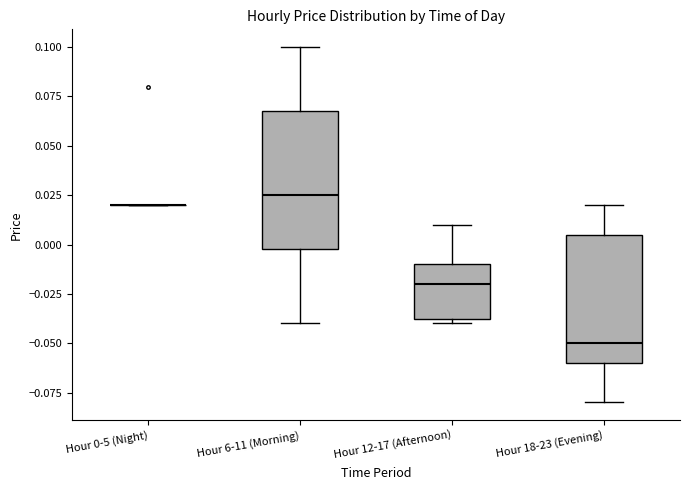

Where does the upper whisker of the box for Hour 12-17 (Afternoon) end on the y-axis? The values are not printed on the chart, so give them approximately, as read against the axis.

0.010